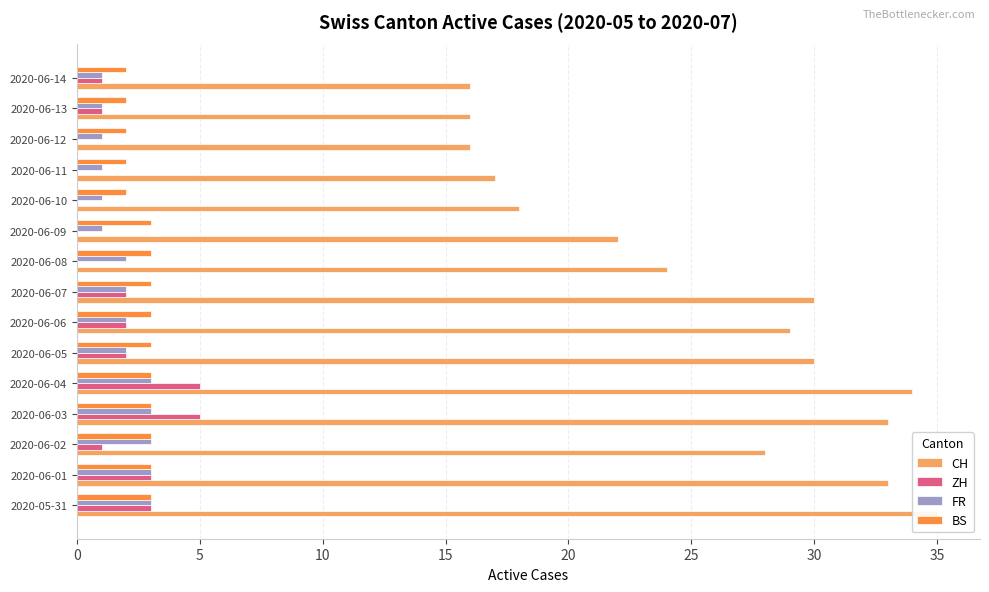

How many data points in FR are above 2?

5